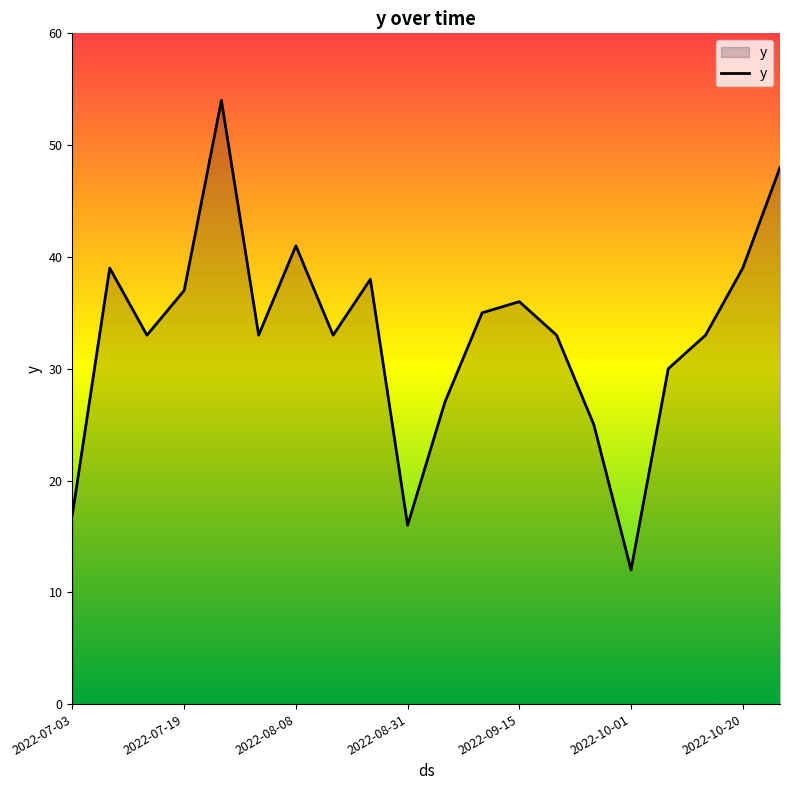

What is the minimum value shown in the chart?

12